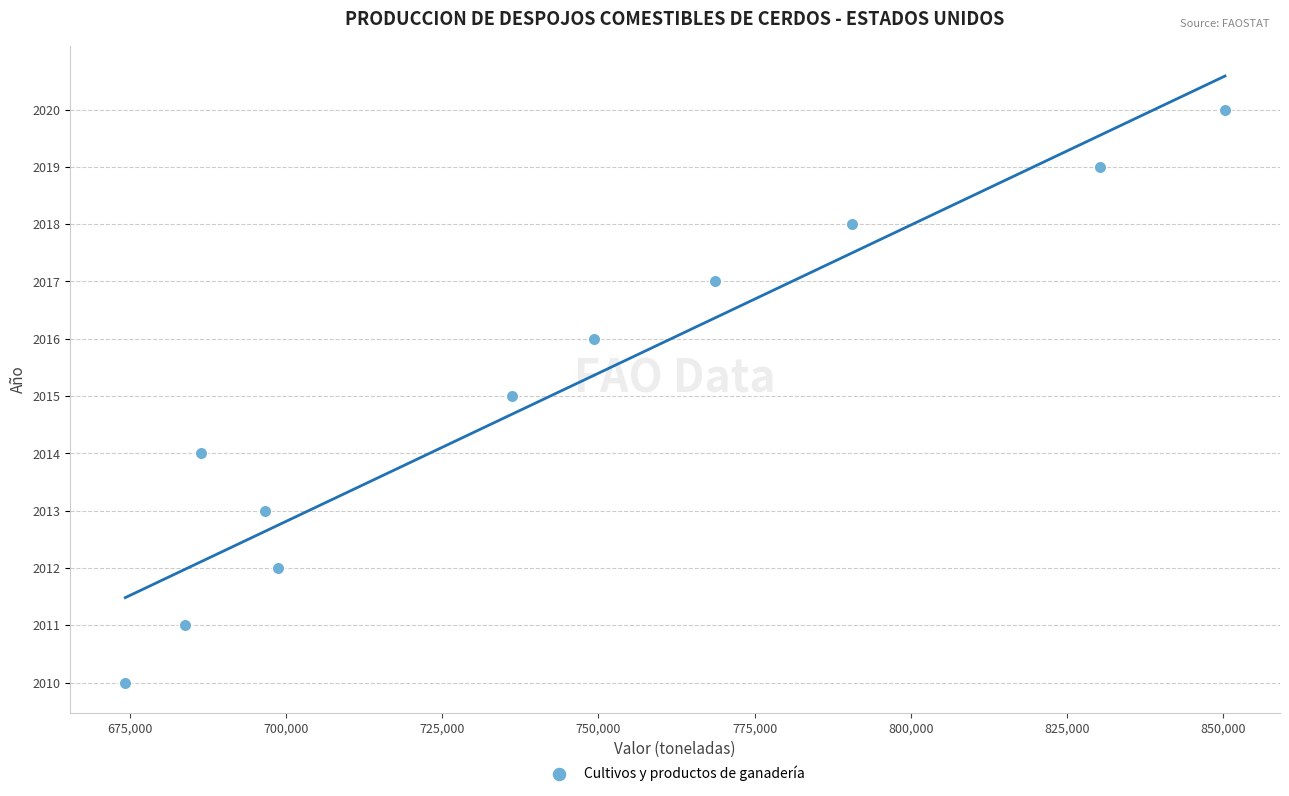

What is the average X value?

742288